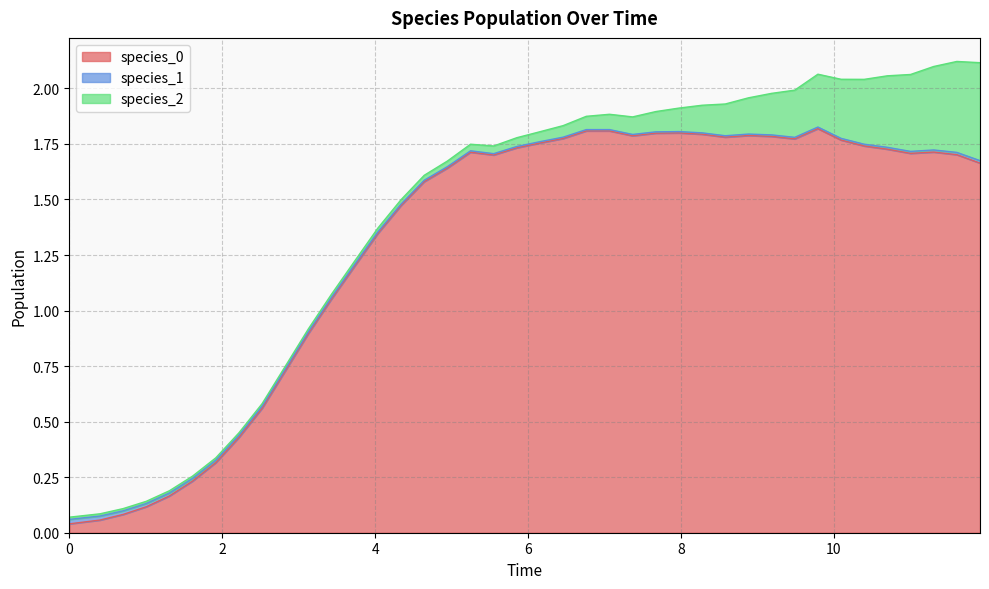

How many series are shown in this chart?

3